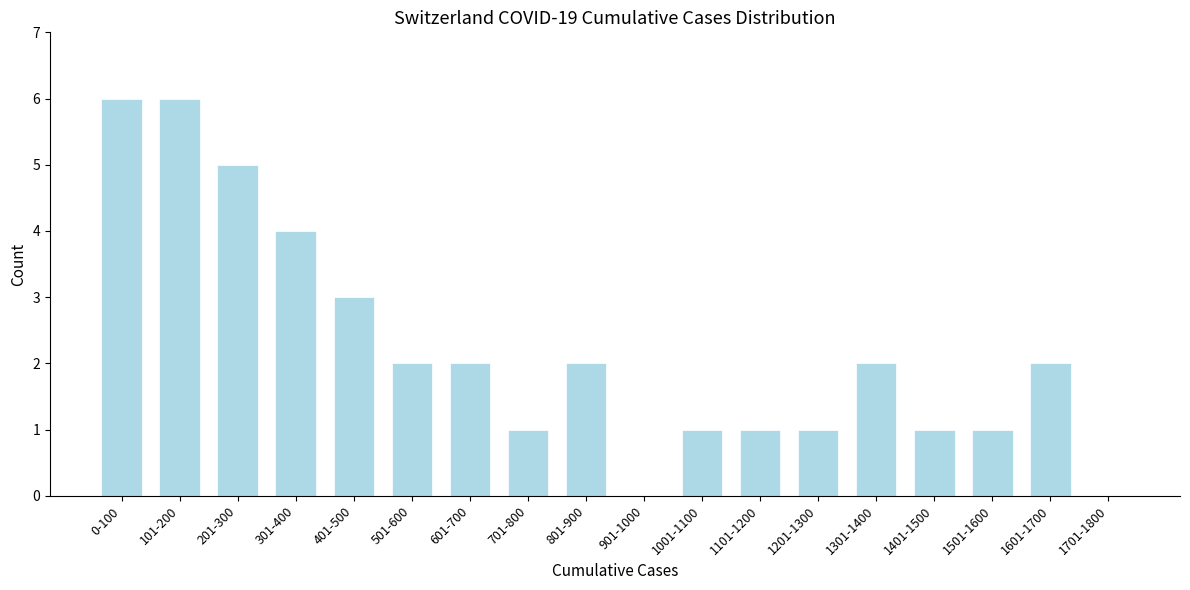

Reading right to left, transcribe all the data shown in this chart.

1701-1800=0	1601-1700=2	1501-1600=1	1401-1500=1	1301-1400=2	1201-1300=1	1101-1200=1	1001-1100=1	901-1000=0	801-900=2	701-800=1	601-700=2	501-600=2	401-500=3	301-400=4	201-300=5	101-200=6	0-100=6